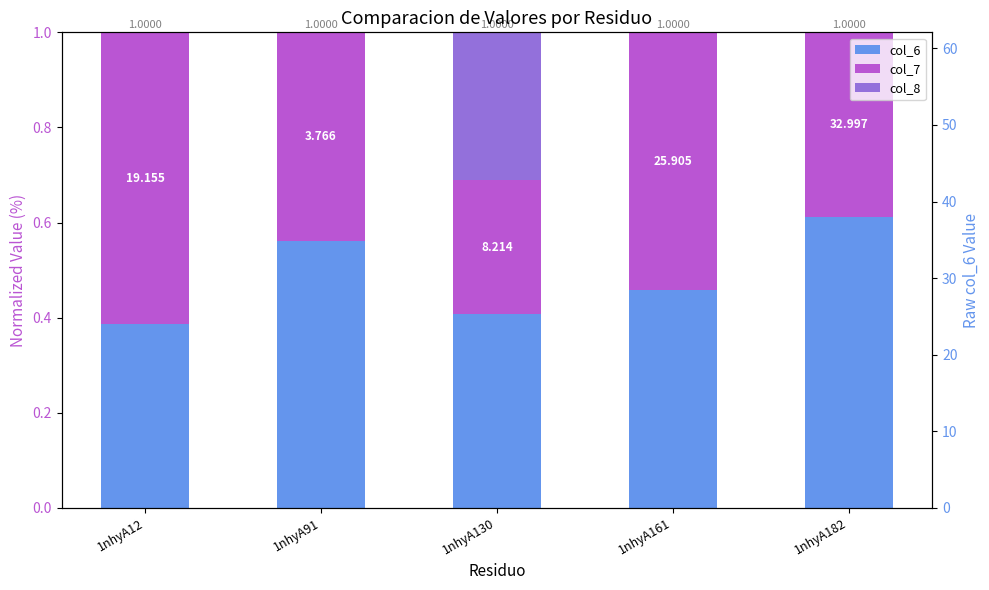

What is the total value across all series at 1nhyA91?

1.0